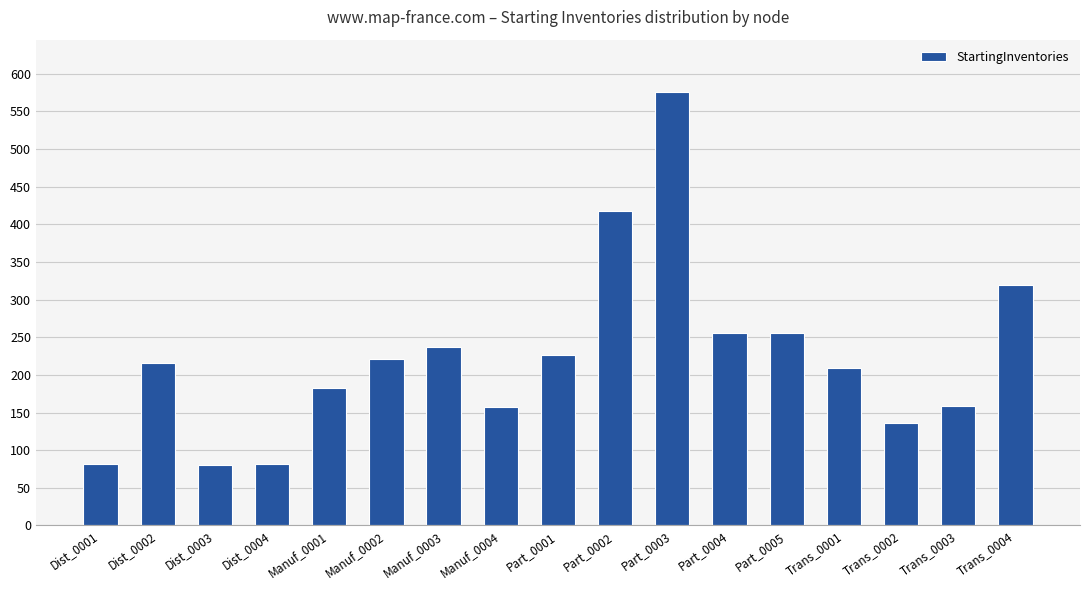

What is the minimum value shown in the chart?

80